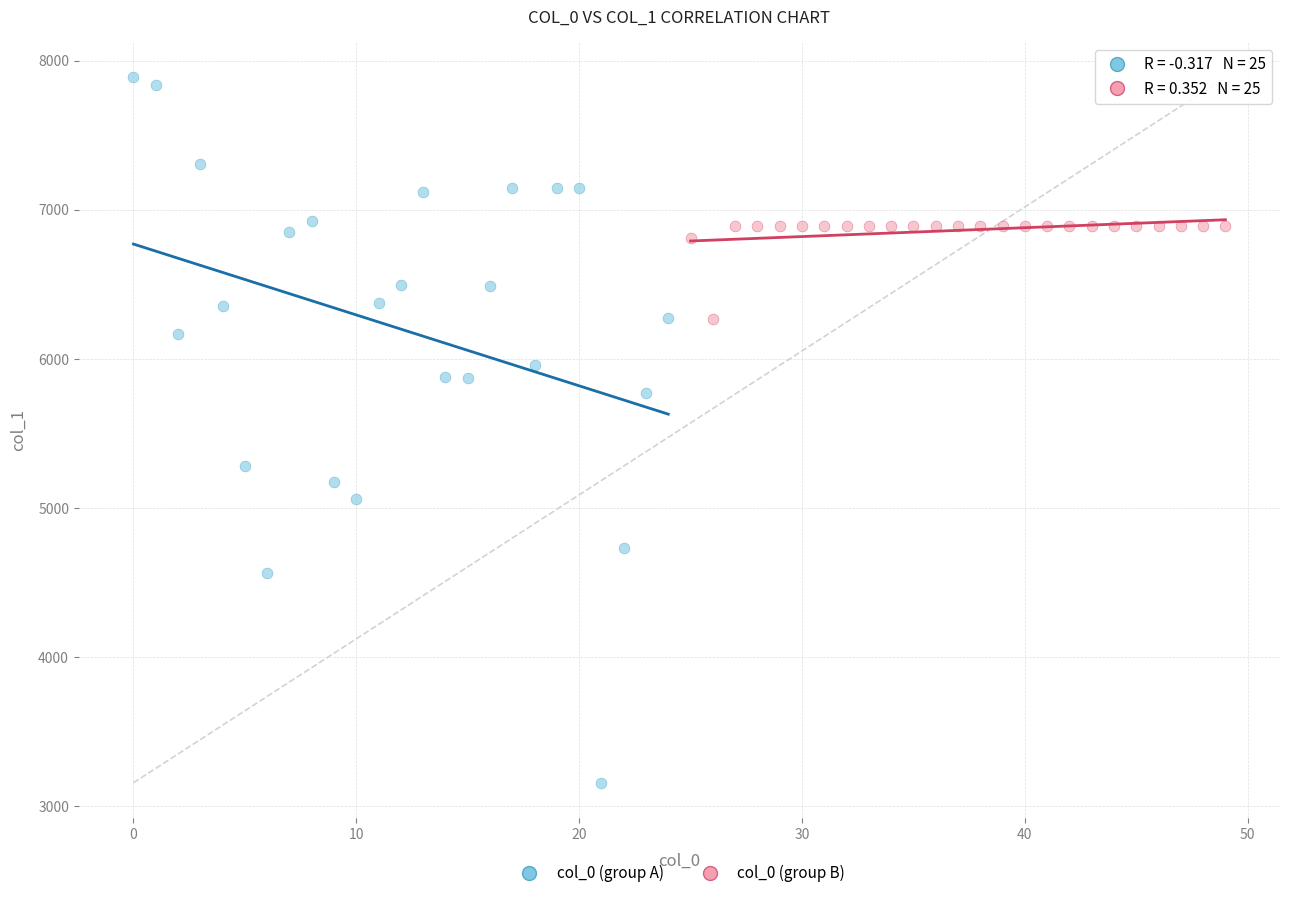

Which series reaches the maximum Y coordinate?

col_0 (group A)